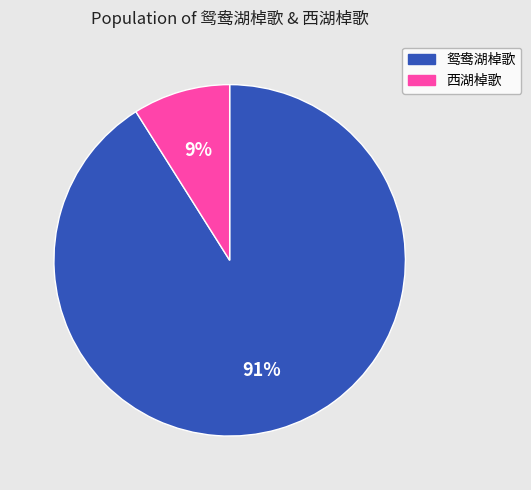

To the nearest percent, what is the difference between the largest and smallest slice percentages?

82%